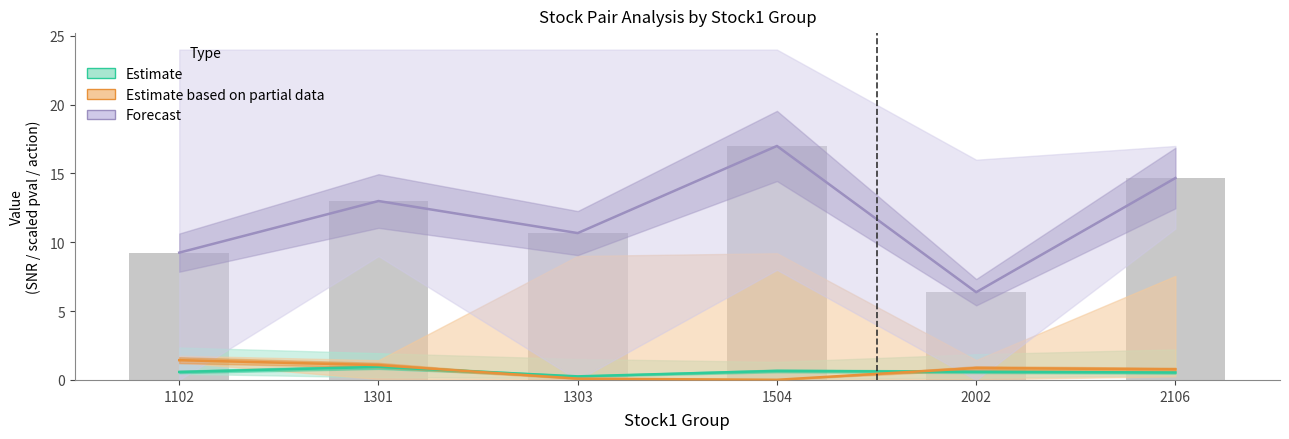

Reading left to right, extract all data points from this chart.

Estimate: 0.6	0.9	0.3	0.7	0.6	0.5
Estimate based on partial data: 1.4	1.1	0.1	0.0	0.9	0.8
Forecast: 9.2	13.0	10.7	17.0	6.4	14.7
action (background): 9.2	13.0	10.7	17.0	6.4	14.7